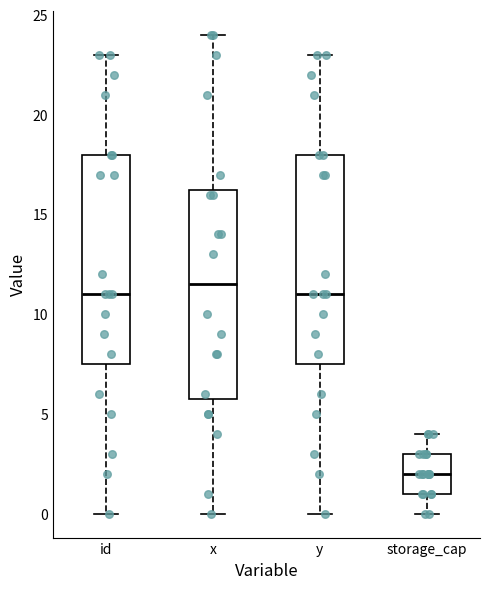

Reading left to right, transcribe this box plot: for each box, give where its median line is, the range the box spans, and where its two whiskers end, as read against the y-axis. The values are not printed on the chart, so give them approximately, as read against the axis.

id: median 11.0, box 7.5 to 18.0, whiskers 0.0 to 23.0
x: median 11.5, box 6.0 to 16.5, whiskers 0.0 to 24.0
y: median 11.0, box 7.5 to 18.0, whiskers 0.0 to 23.0
storage_cap: median 2.0, box 1.0 to 3.0, whiskers 0.0 to 4.0